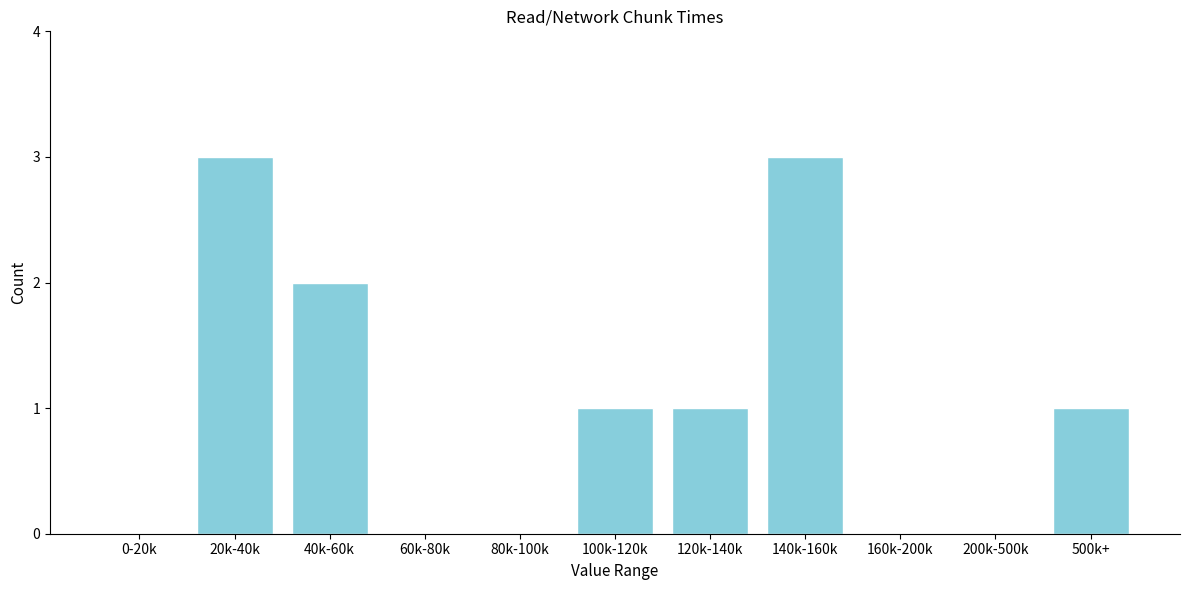

Reading left to right, list all the values displayed in this chart.

0-20k=0	20k-40k=3	40k-60k=2	60k-80k=0	80k-100k=0	100k-120k=1	120k-140k=1	140k-160k=3	160k-200k=0	200k-500k=0	500k+=1